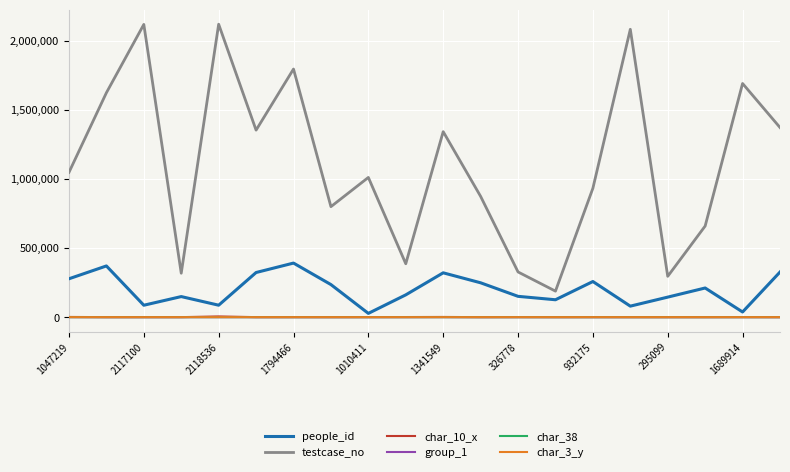

Which series has the largest total across all categories?

testcase_no